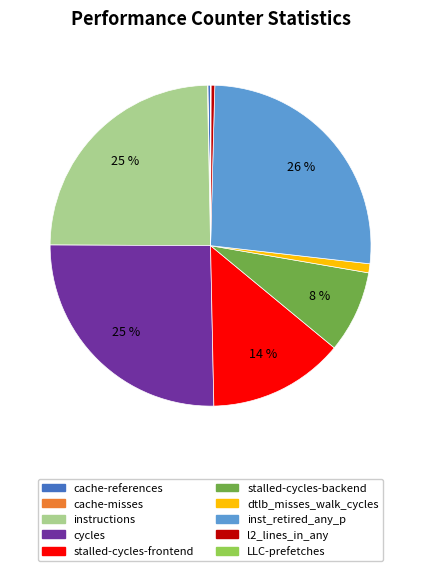

The cycles slice represents 36% of the pie. True or false?

False